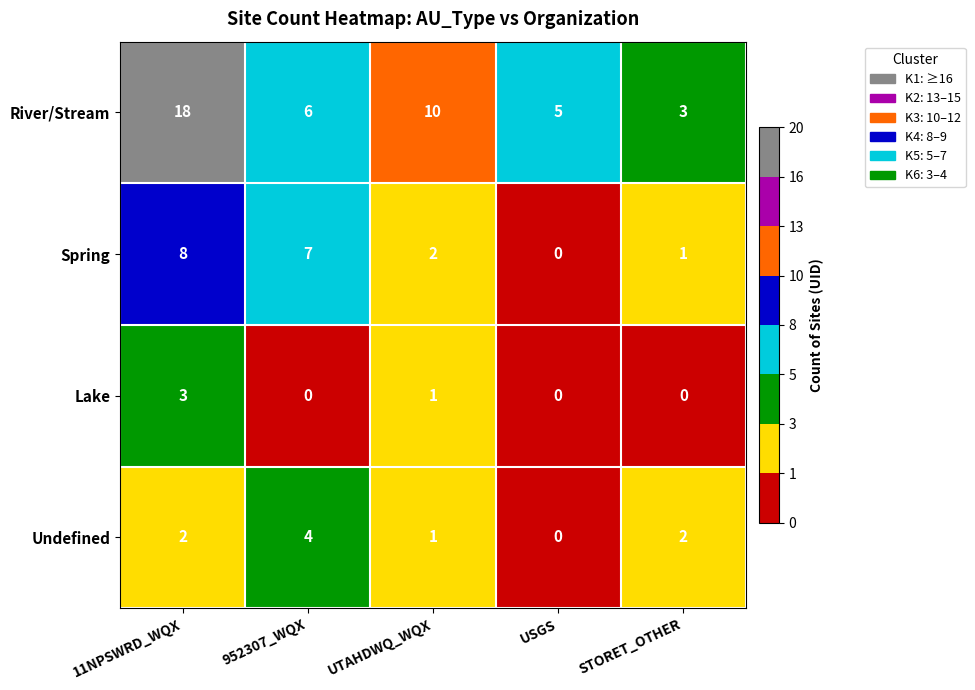

Read the River/Stream value at 11NPSWRD_WQX, to the nearest 5.

20